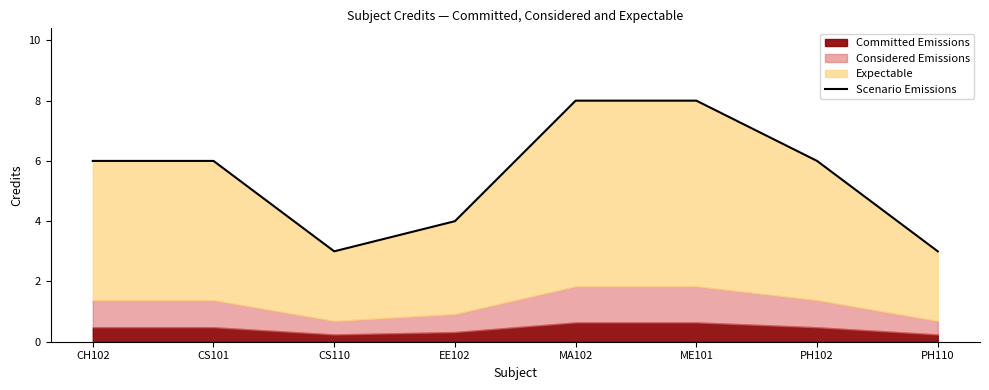

How many data points are less than 6?

3